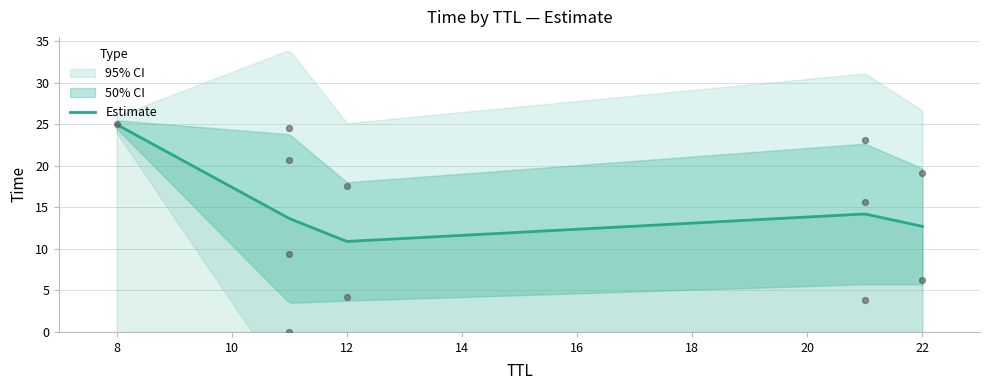

What is the maximum value for Estimate?

25.0